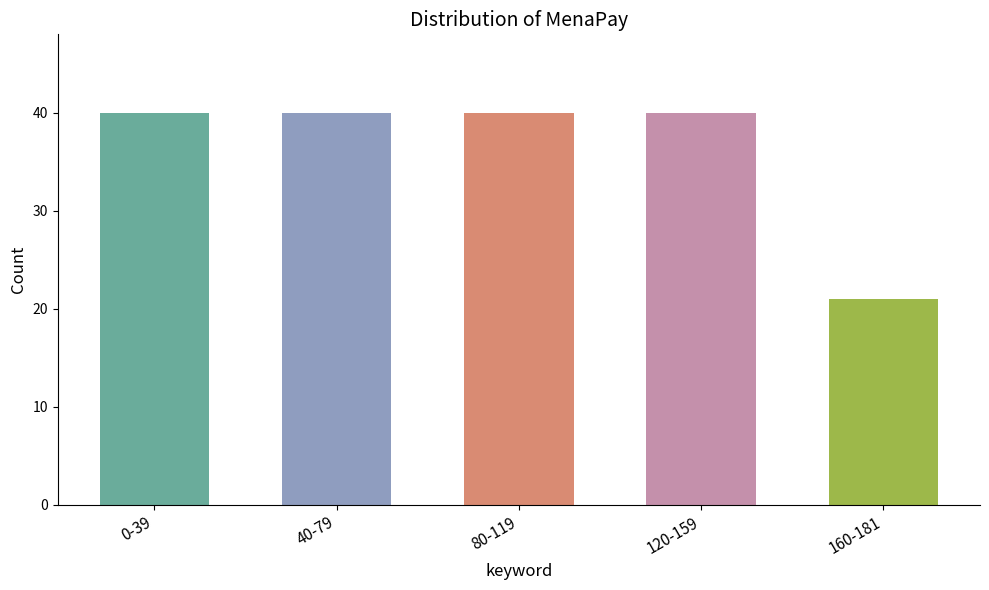

The chart shows a value of 40 at 0-39. True or false?

True